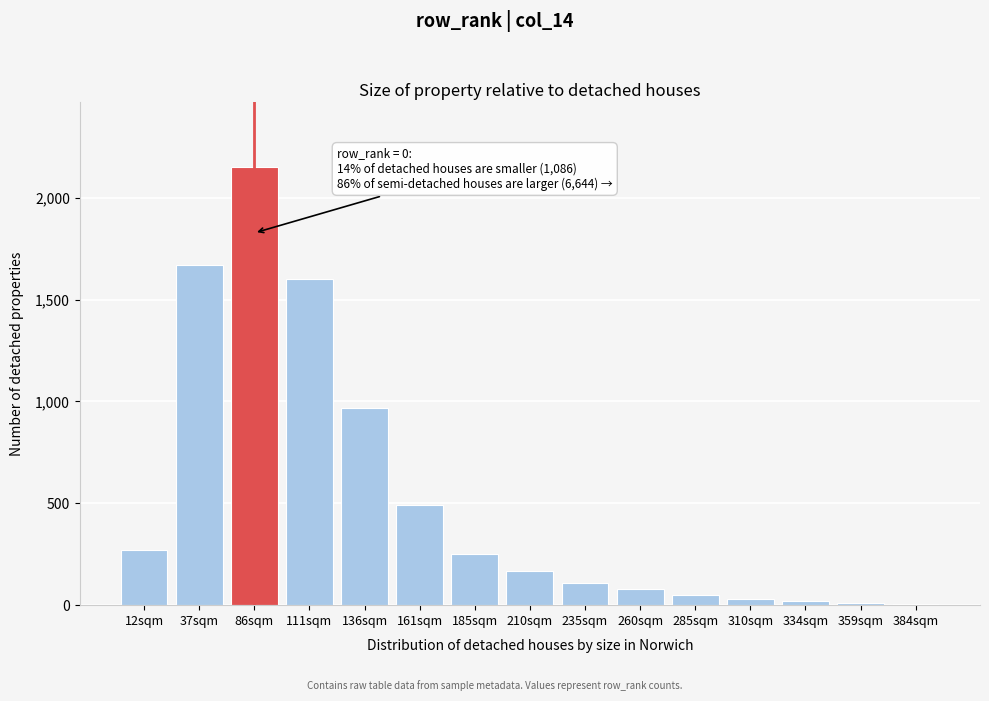

Which category has the highest value across all series?

86sqm